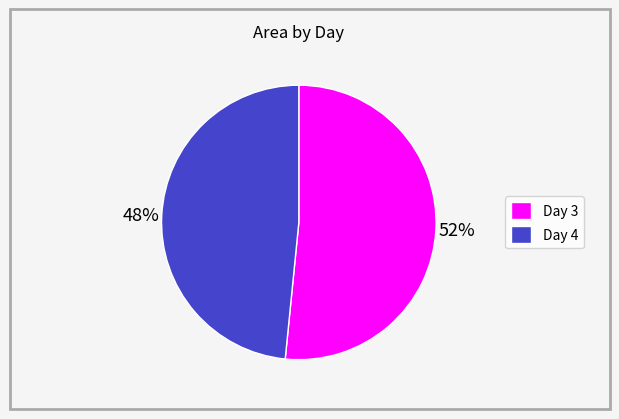

Is there a majority slice in this chart?

Yes